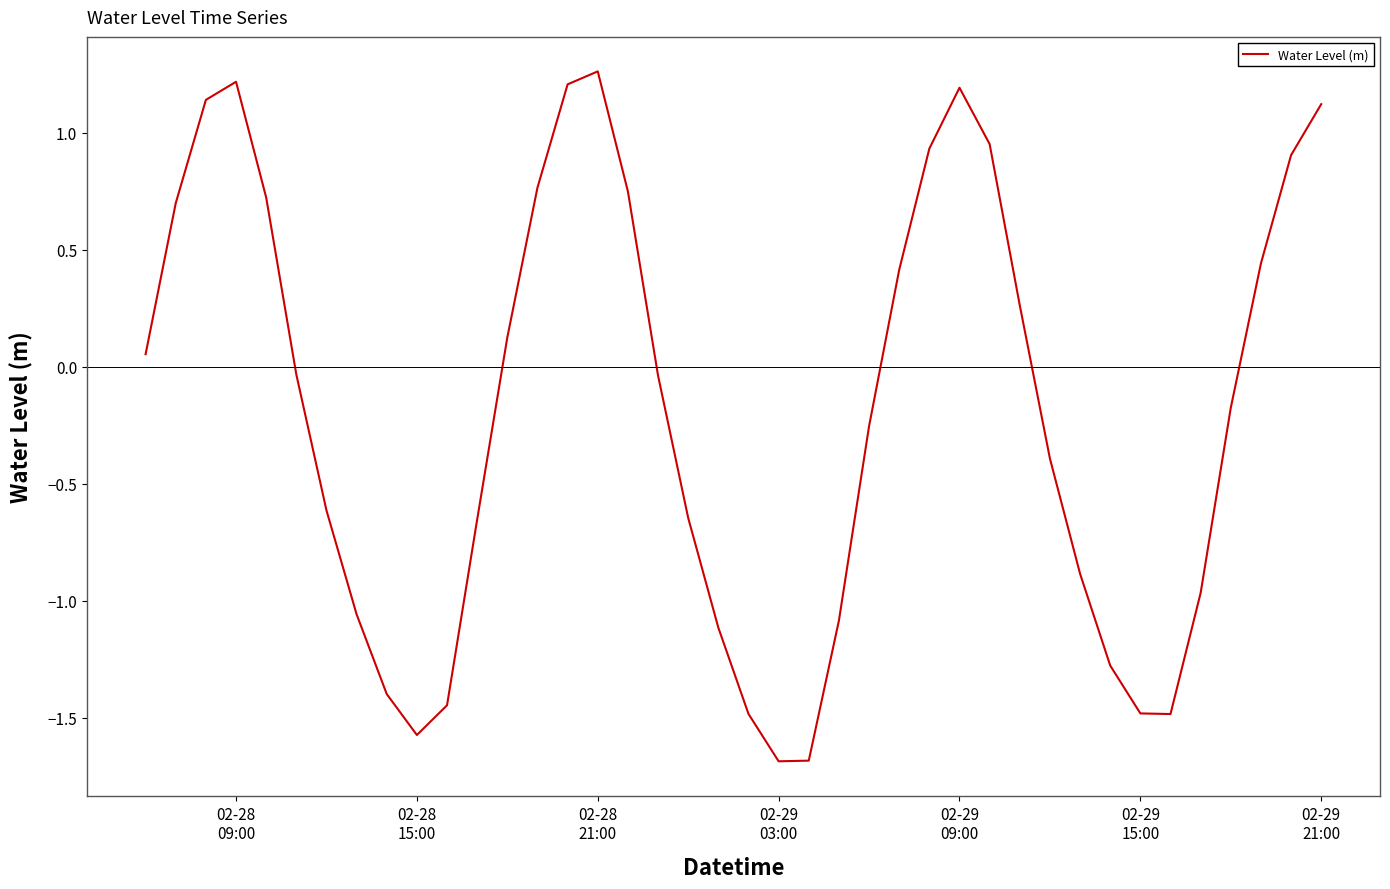

What is the difference between the maximum and minimum values?

3.0